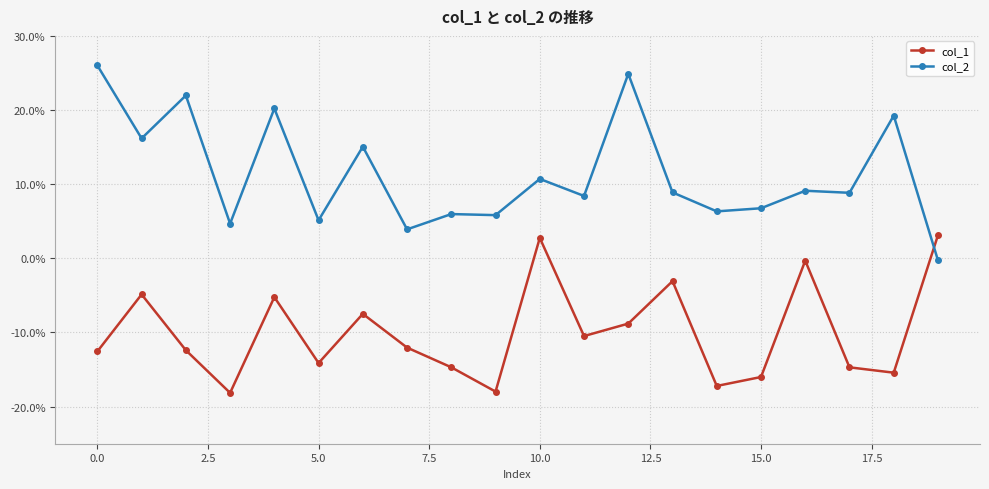

What is the average value of the col_2 series?

11.4